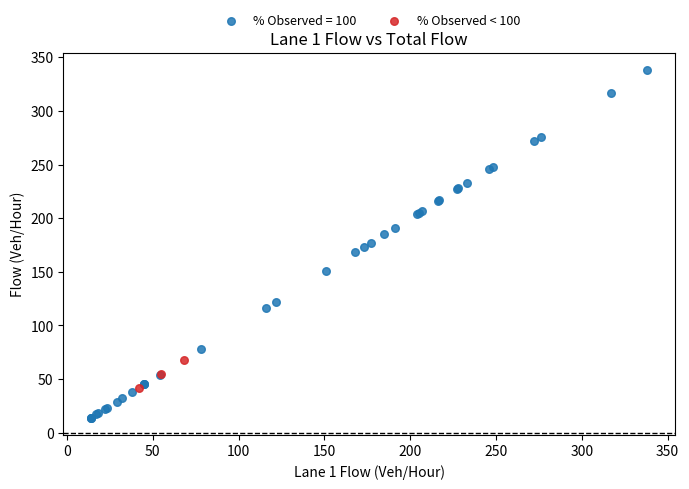

Which series contains the highest Y value?

% Observed = 100